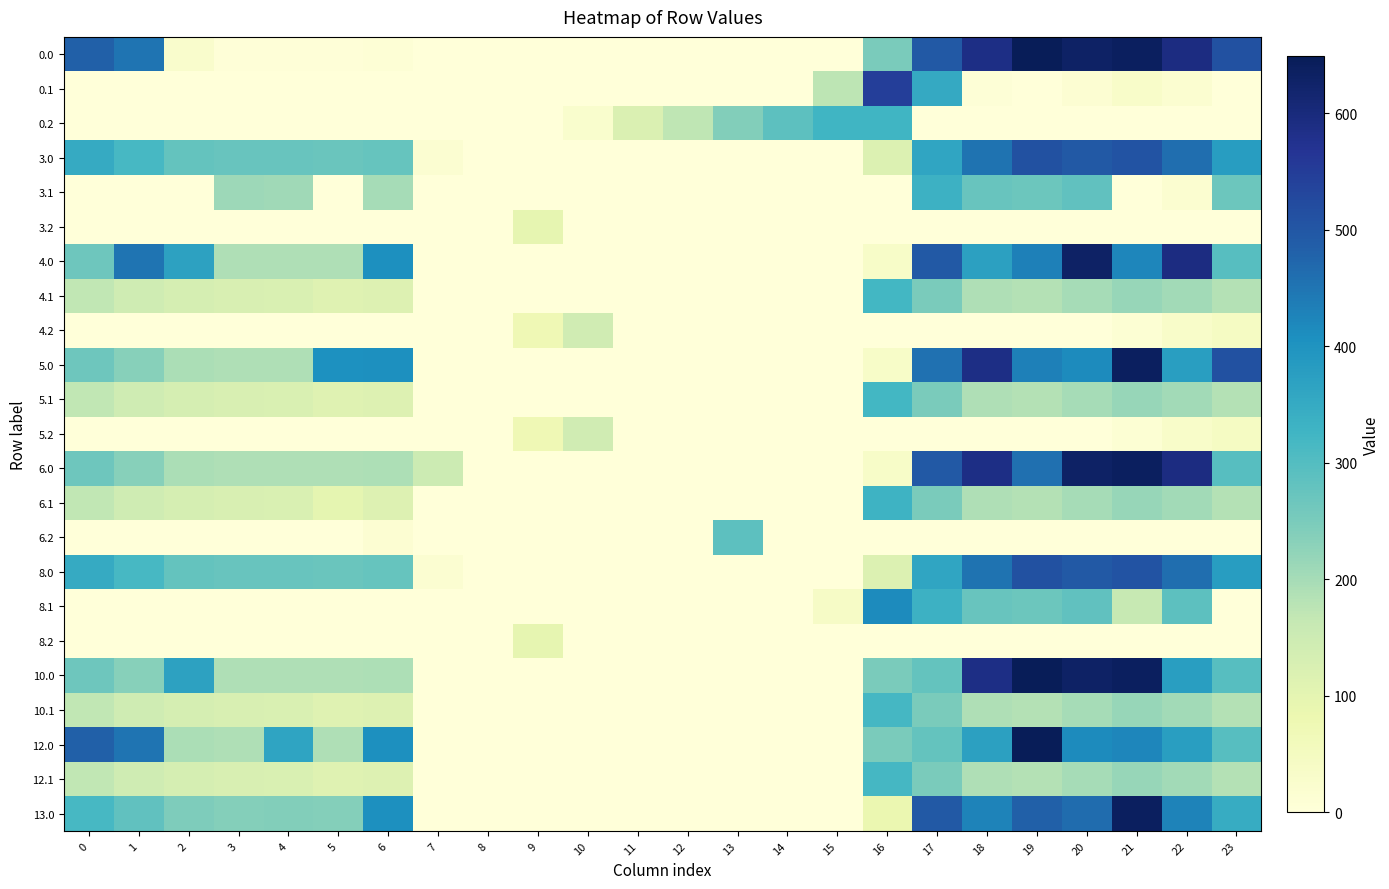

Which has a higher value, 20 or 4?

20